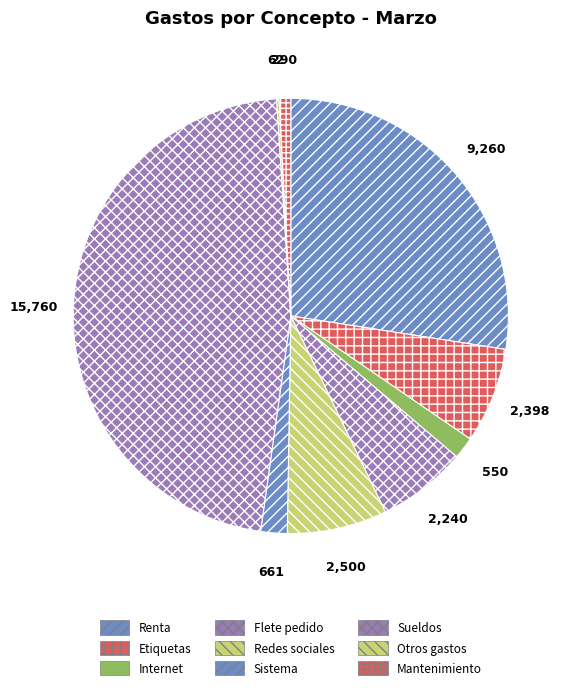

To the nearest percent, what is the difference between the largest and smallest slice percentages?

47%